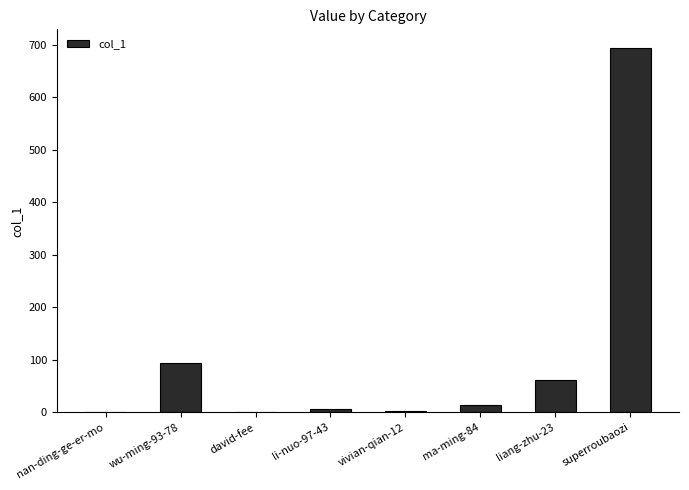

The chart shows a value of 7 at li-nuo-97-43. True or false?

True